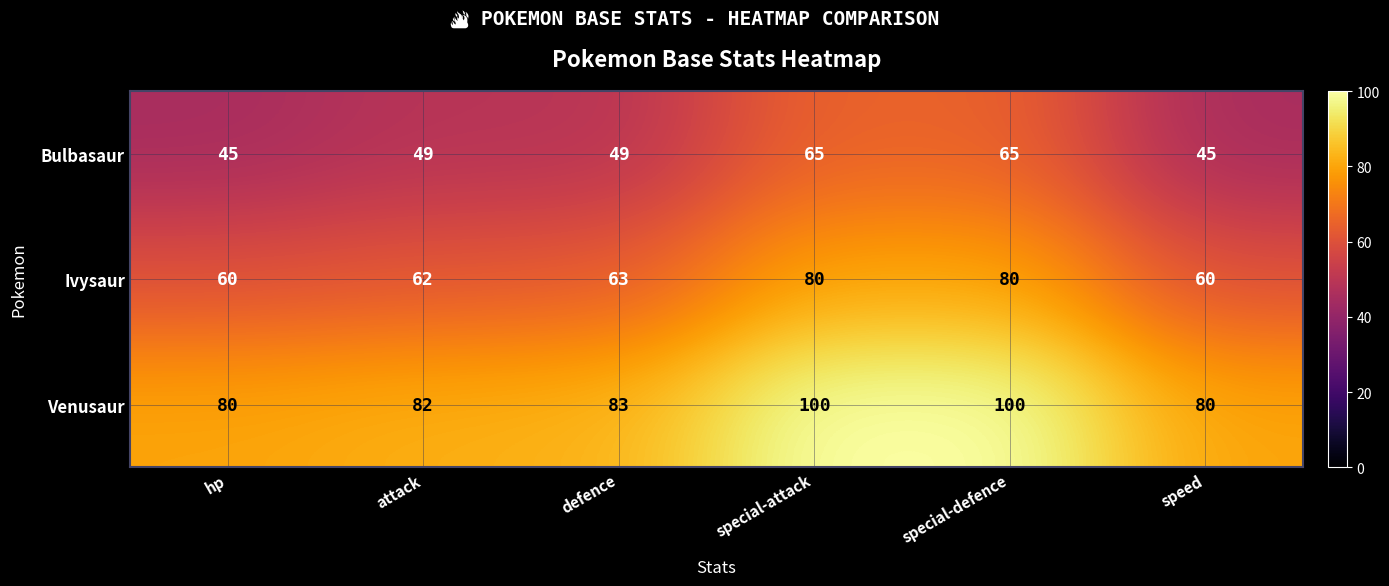

Between attack and defence, which series saw the biggest shift?

Ivysaur